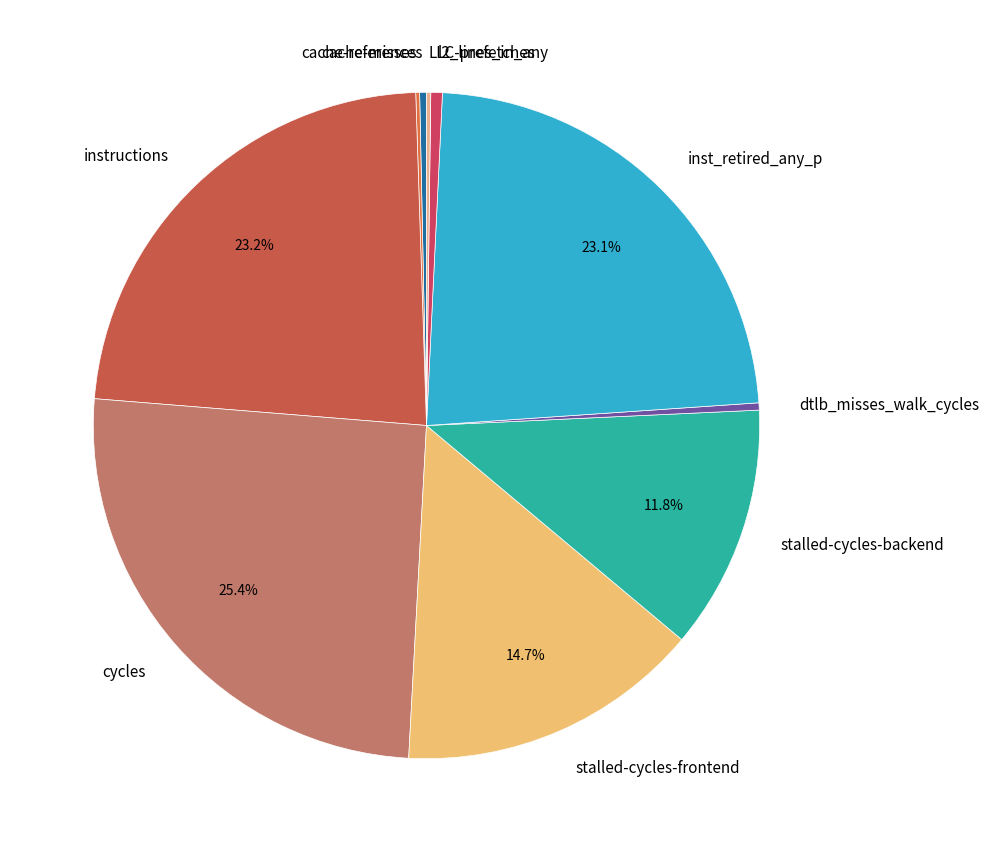

Is it true that l2_lines_in_any is 15% of the pie?

False